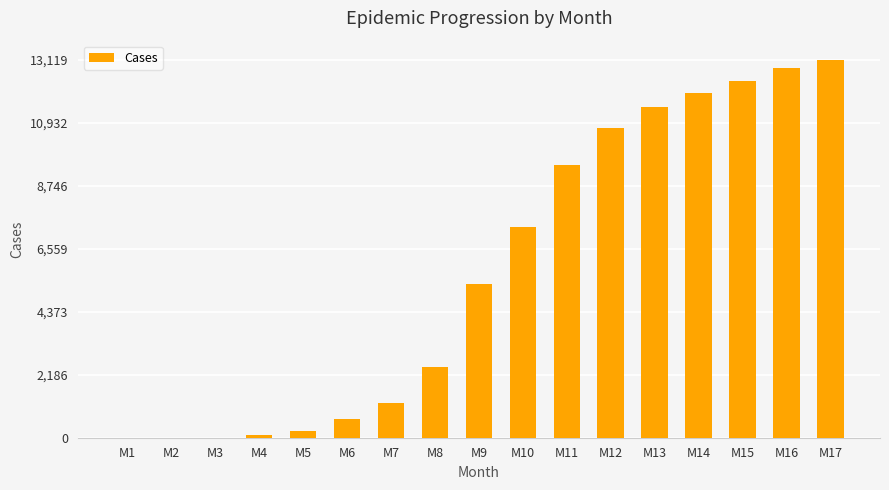

Count the number of data series in this chart.

1